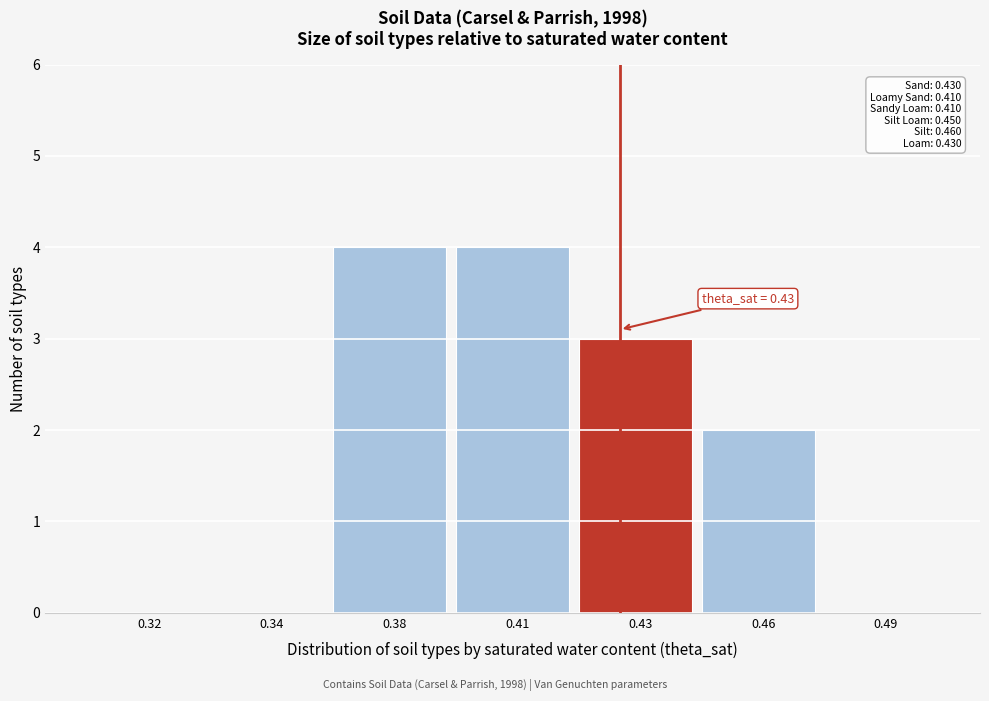

Reading left to right, extract all data points from this chart.

0.32=0	0.34=0	0.38=4	0.41=4	0.43=3	0.46=2	0.49=0